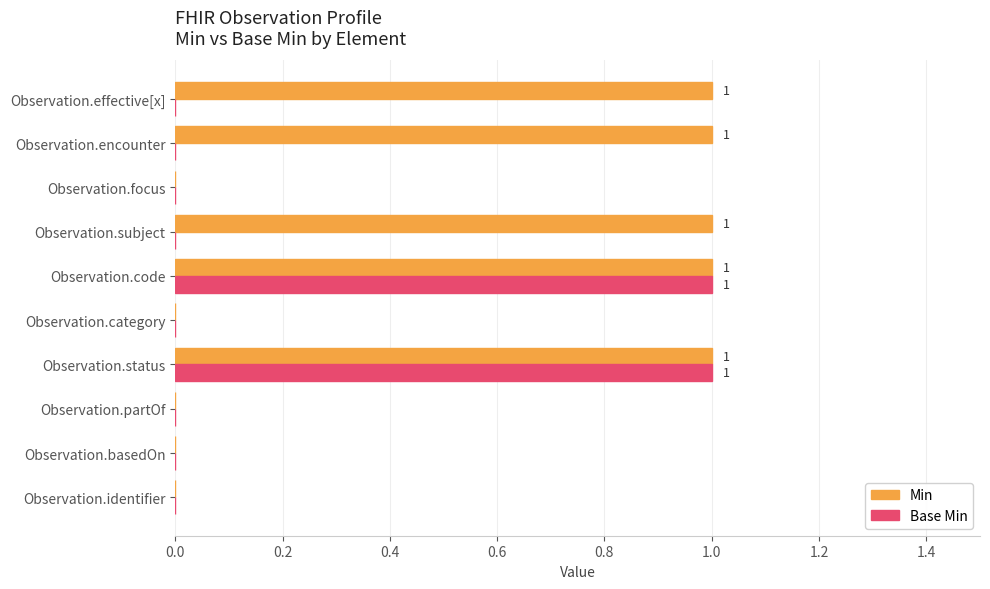

Between Observation.focus and Observation.effective[x], which series saw the biggest shift?

Min